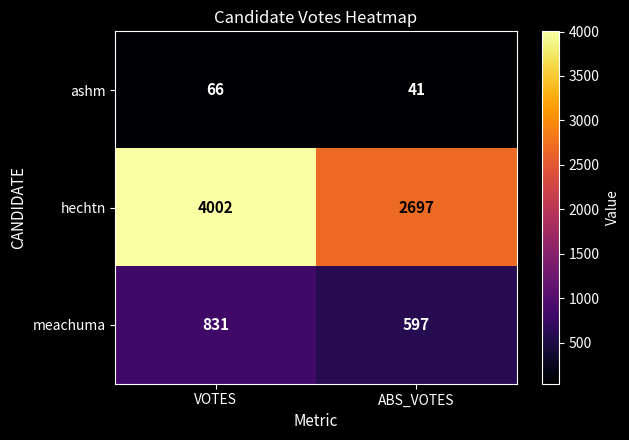

What is the difference between the maximum and minimum values in the ashm series?

25